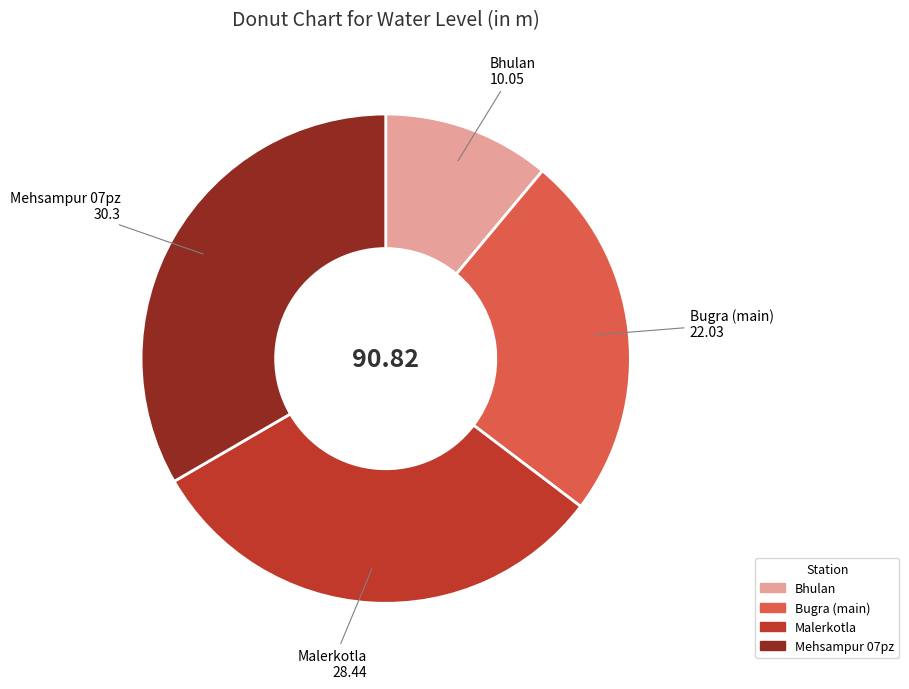

Rank the categories by value from lowest to highest.

Bhulan, Bugra (main), Malerkotla, Mehsampur 07pz